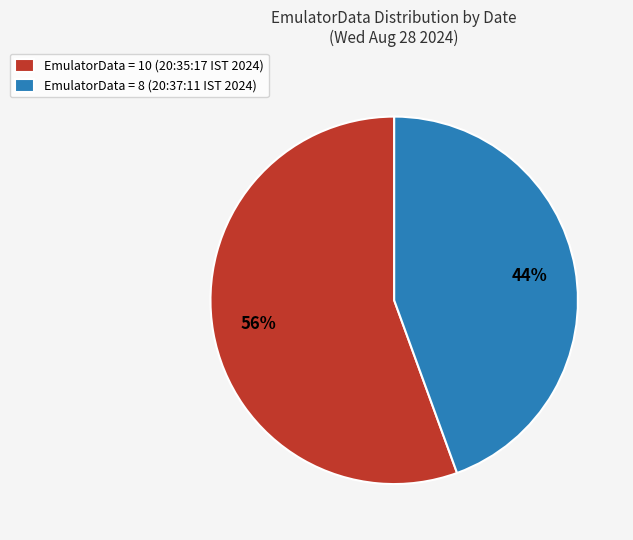

Rank the categories by value from highest to lowest.

EmulatorData = 10 (20:35:17 IST 2024), EmulatorData = 8 (20:37:11 IST 2024)